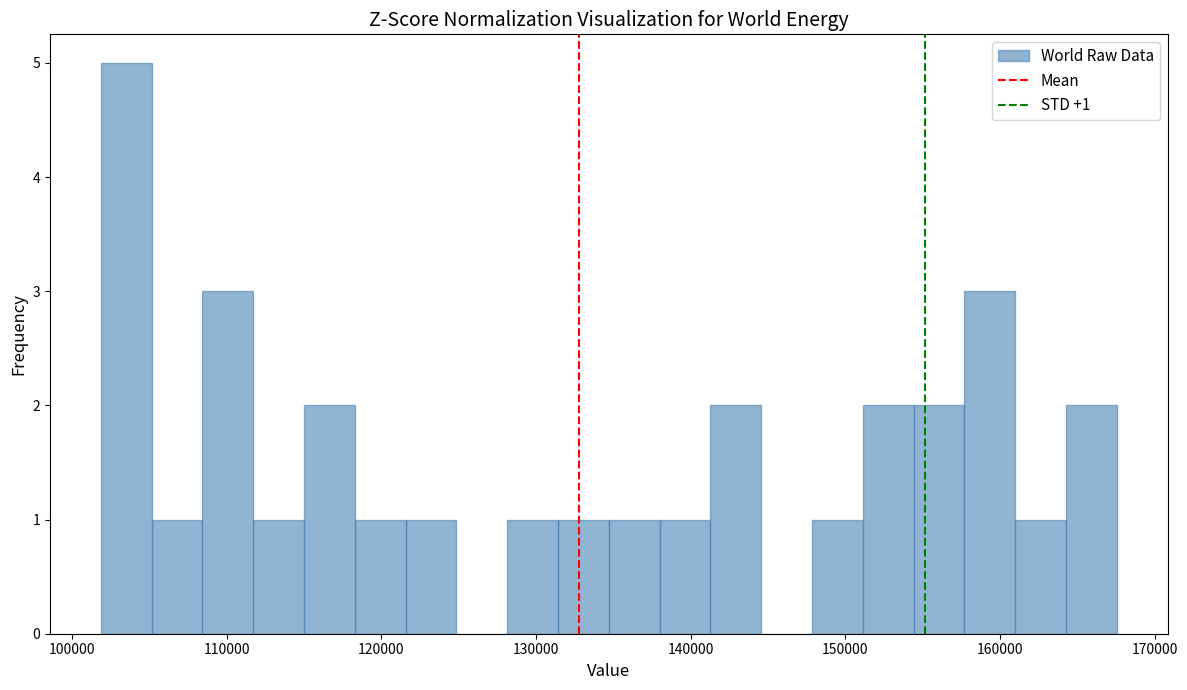

Around what value on the x-axis is the tallest bar? Give the approximate position of its centre, as read against the axis.

103000